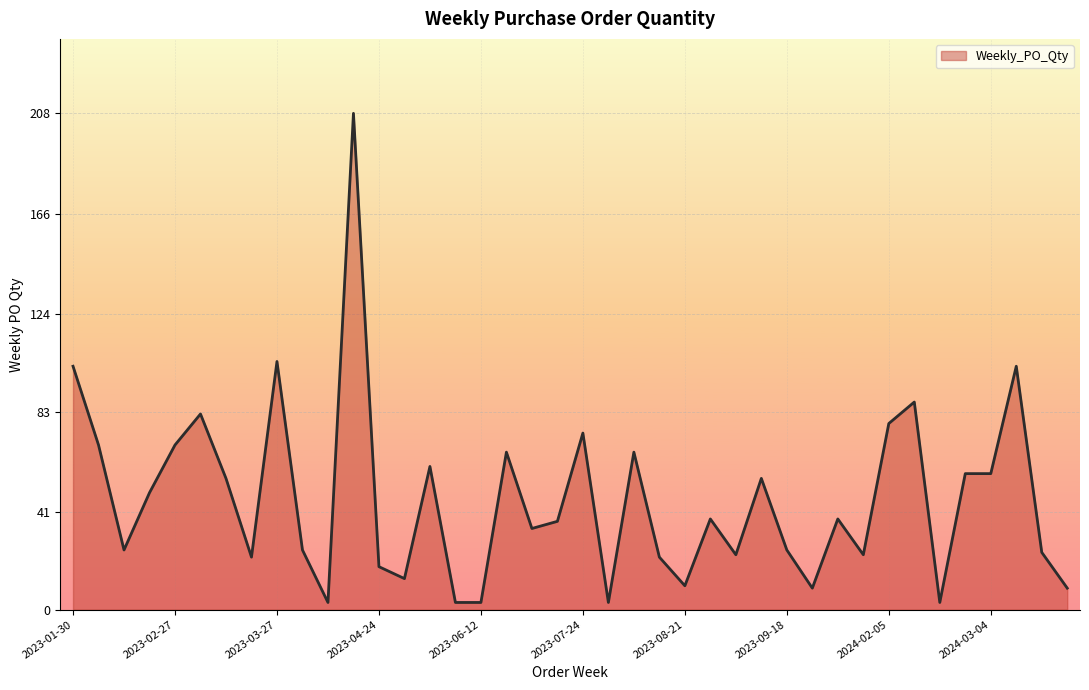

What is the maximum value shown in the chart?

208